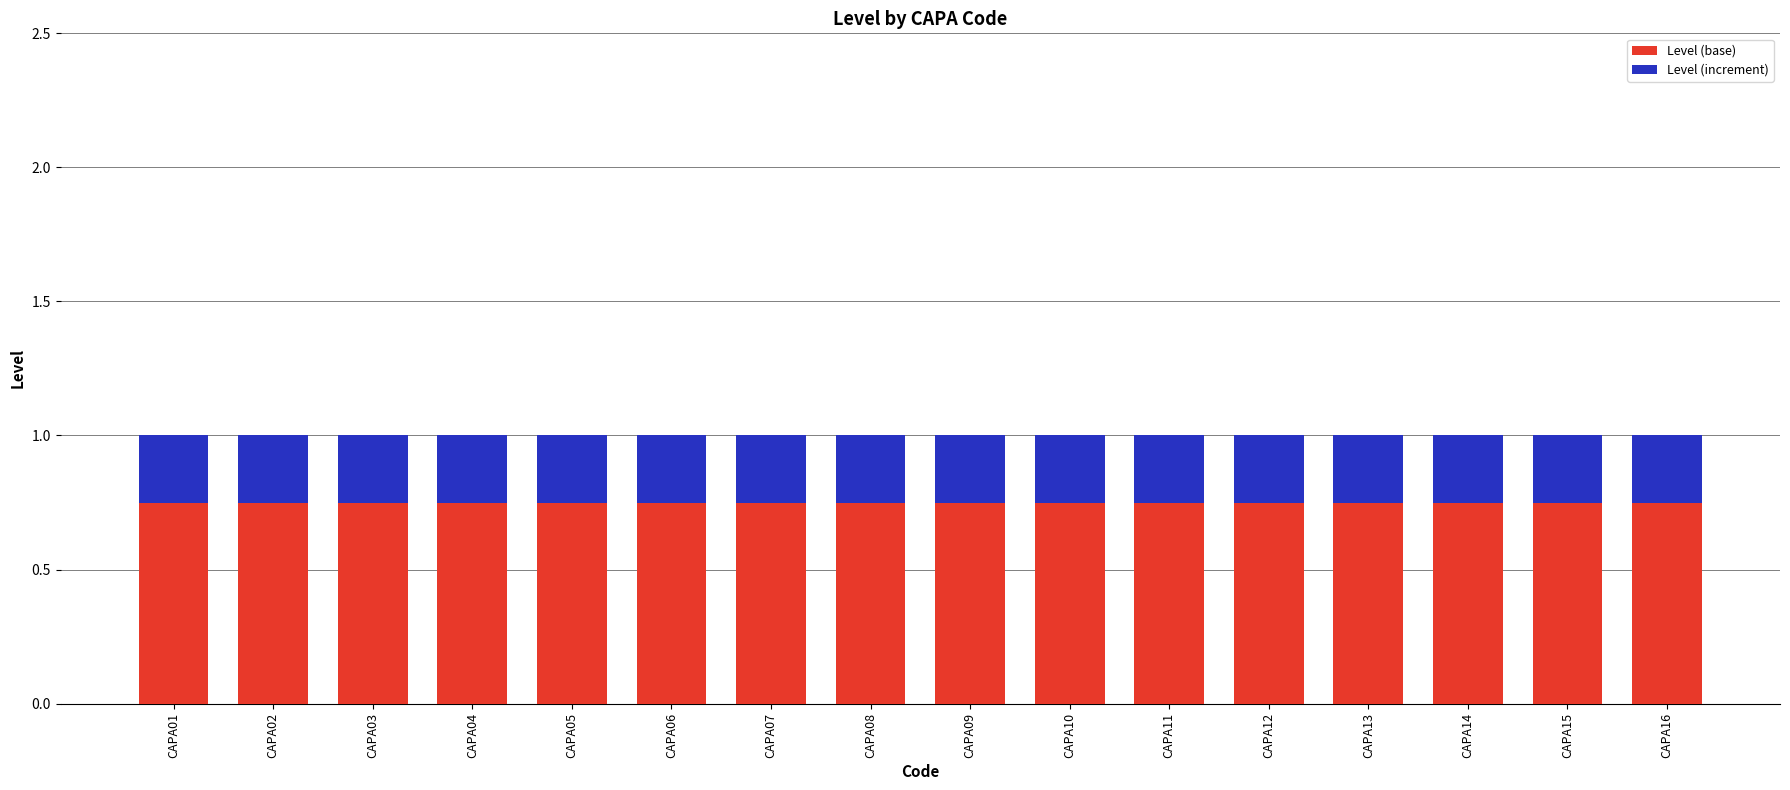

What is the sum of the Level (base) values at CAPA04 and CAPA08?

1.5